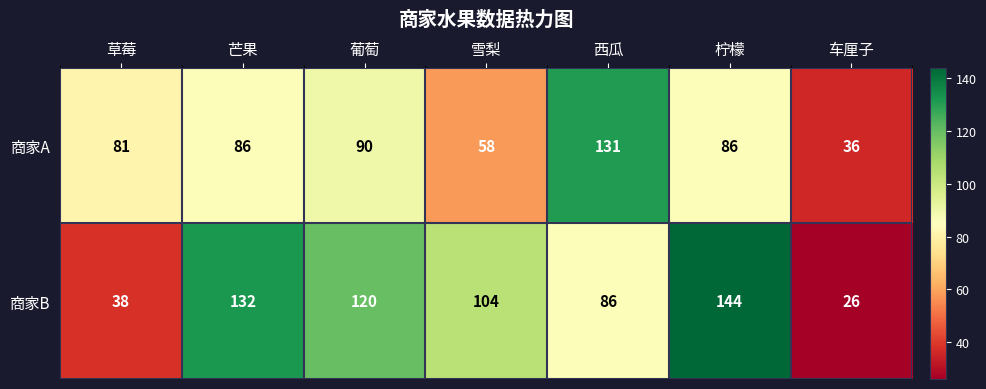

Is it true that 商家A equals 81 at 草莓?

True